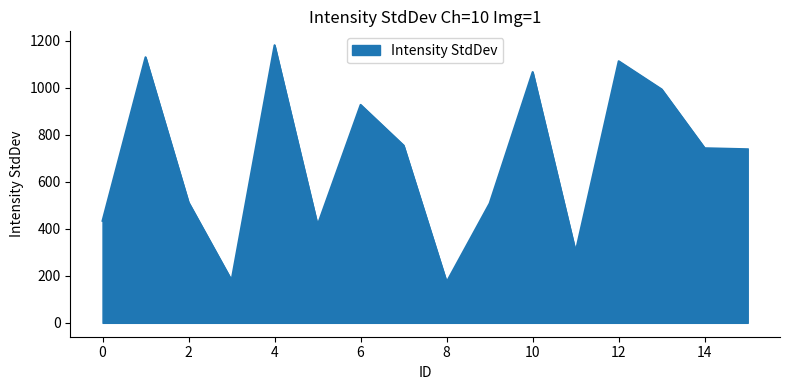

How many lines are shown in the chart?

1